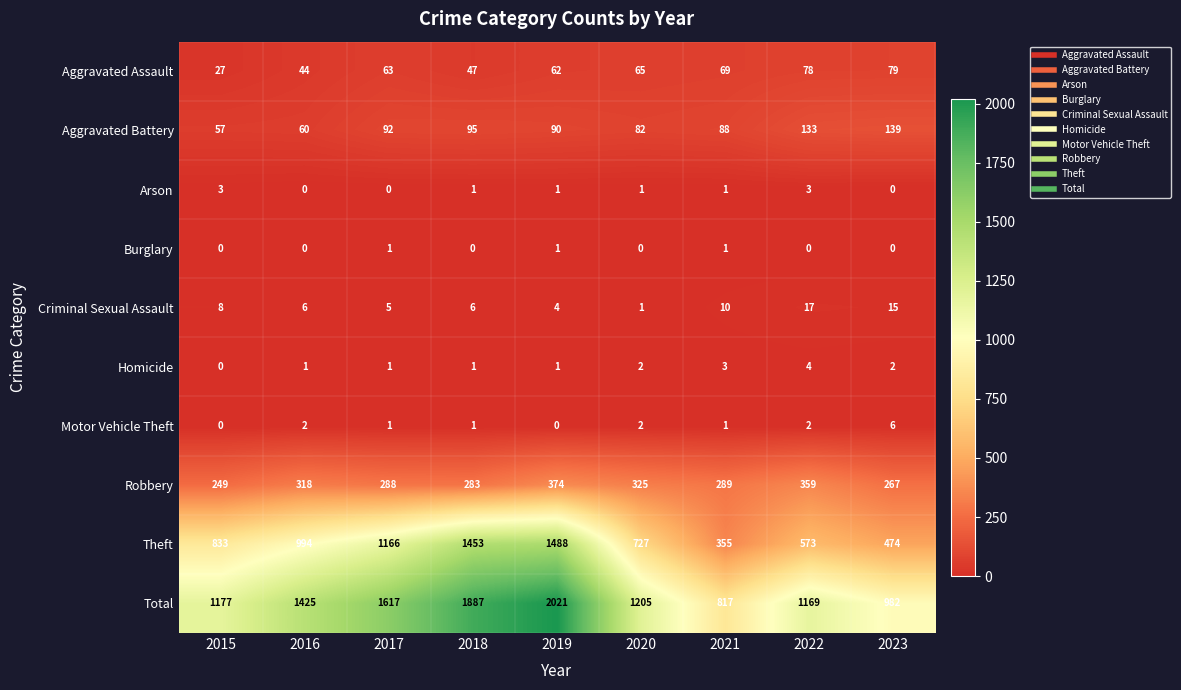

What is the sum of the Criminal Sexual Assault values at 2022 and 2023?

32